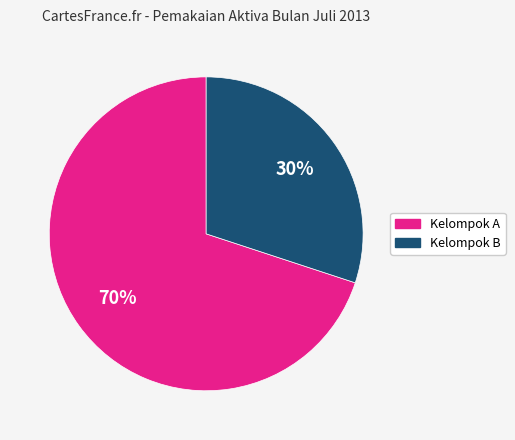

How many segments does this pie chart have?

2